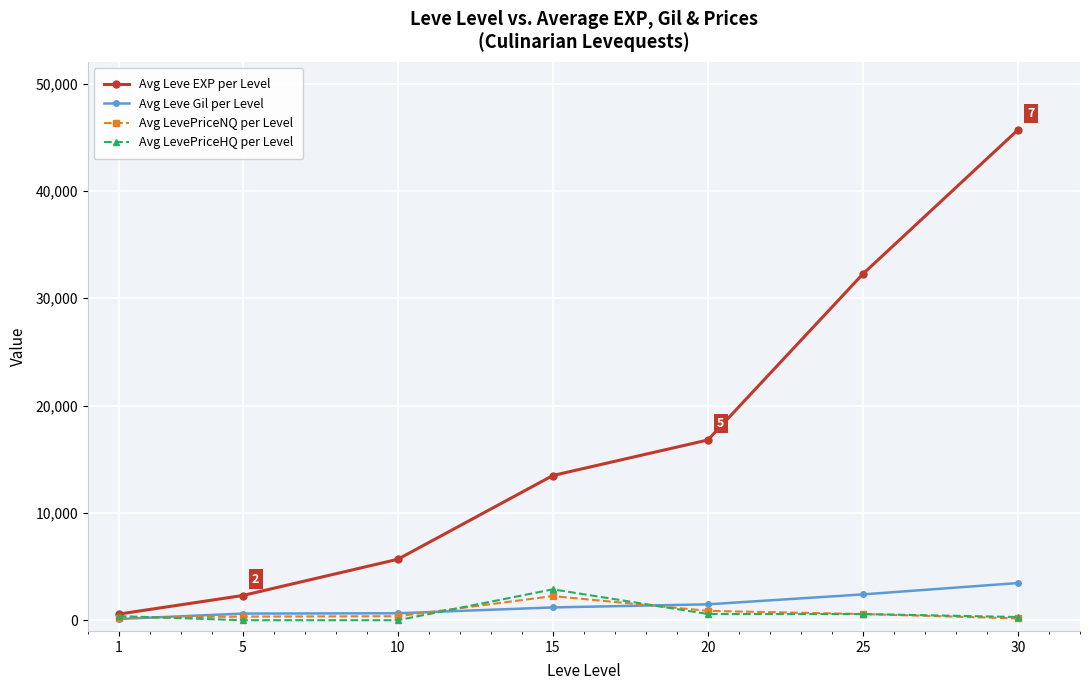

At how many categories does at least one series exceed 28907?

2